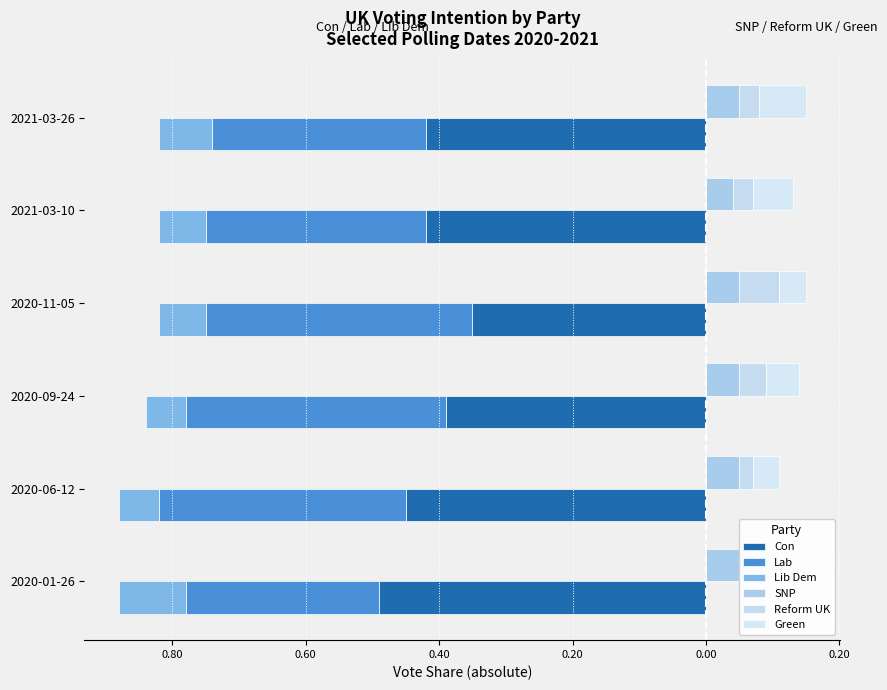

How many groups of bars are there?

6